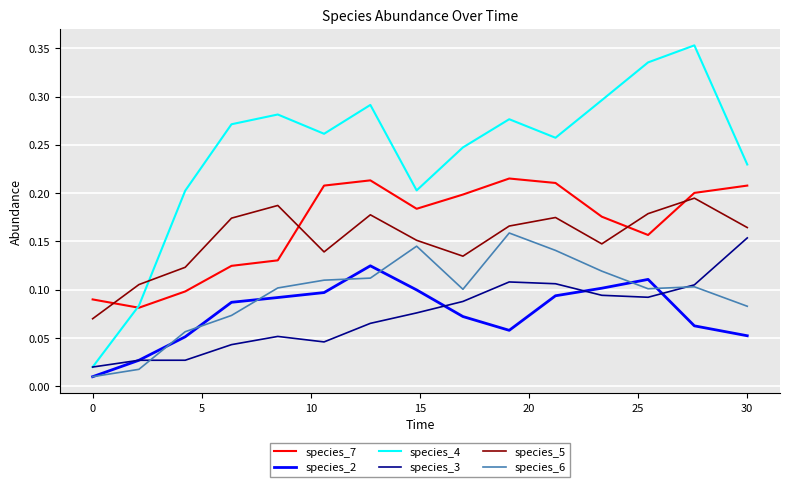

True or false: species_4 and species_6 cross at least once.

False